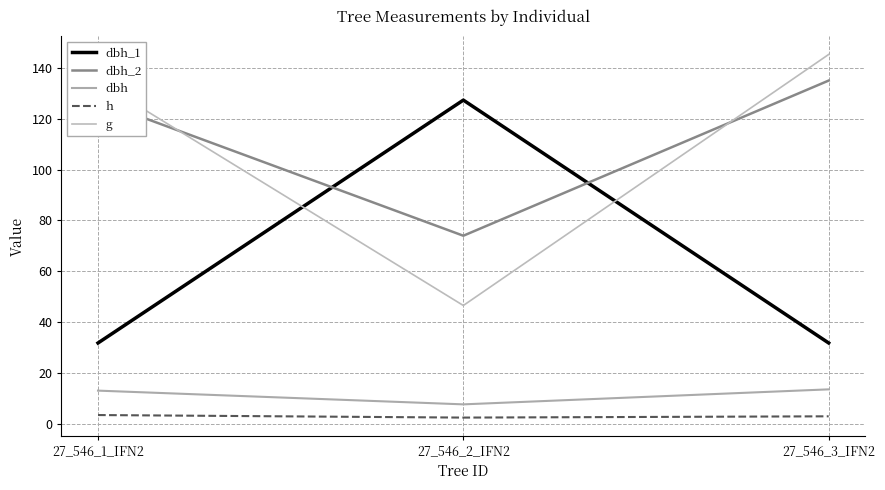

Which has a higher value, 27_546_3_IFN2 or 27_546_2_IFN2?

27_546_2_IFN2